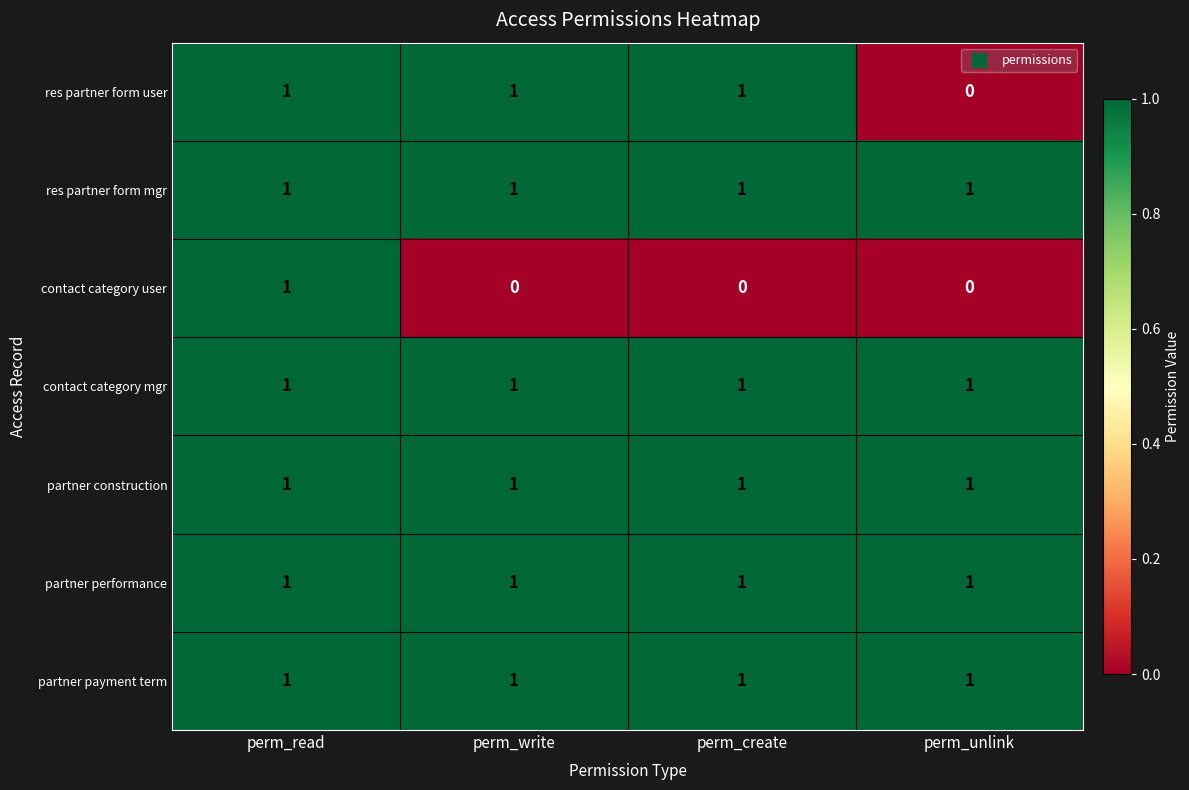

How many series are shown in this chart?

7